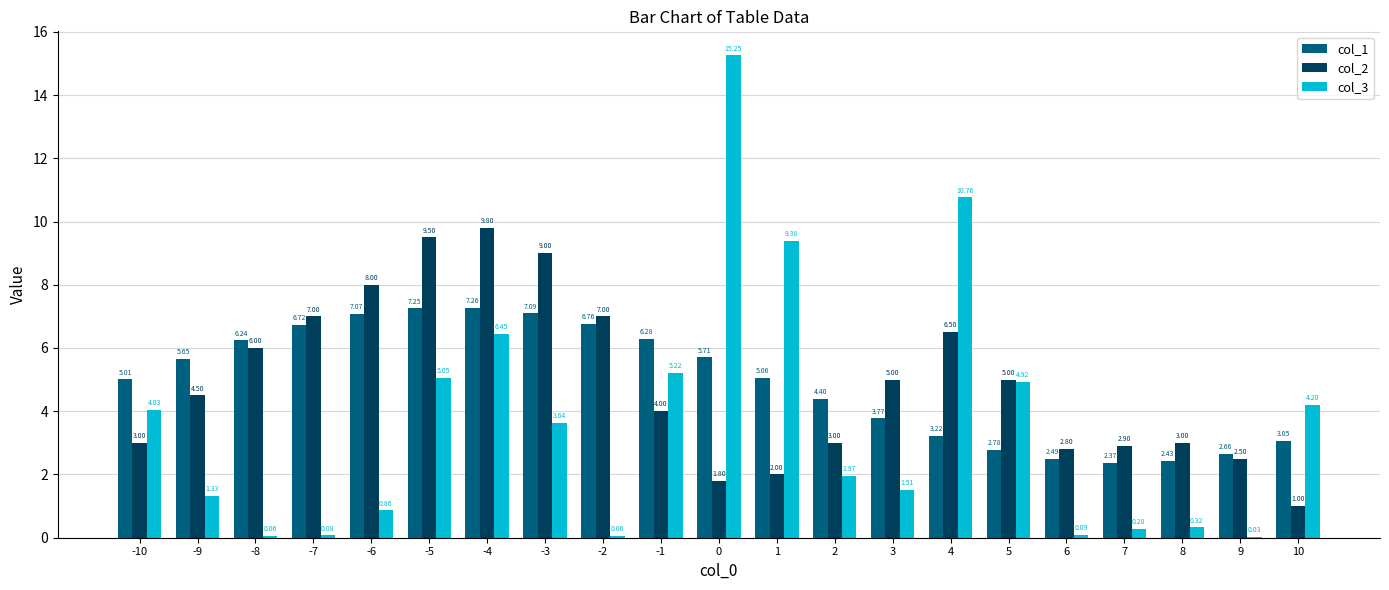

What is the total value across all series at 8?

5.8